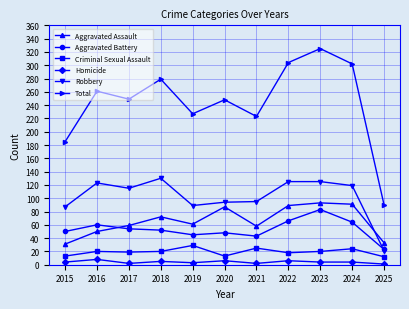

At which label does Total reach its peak?

2023